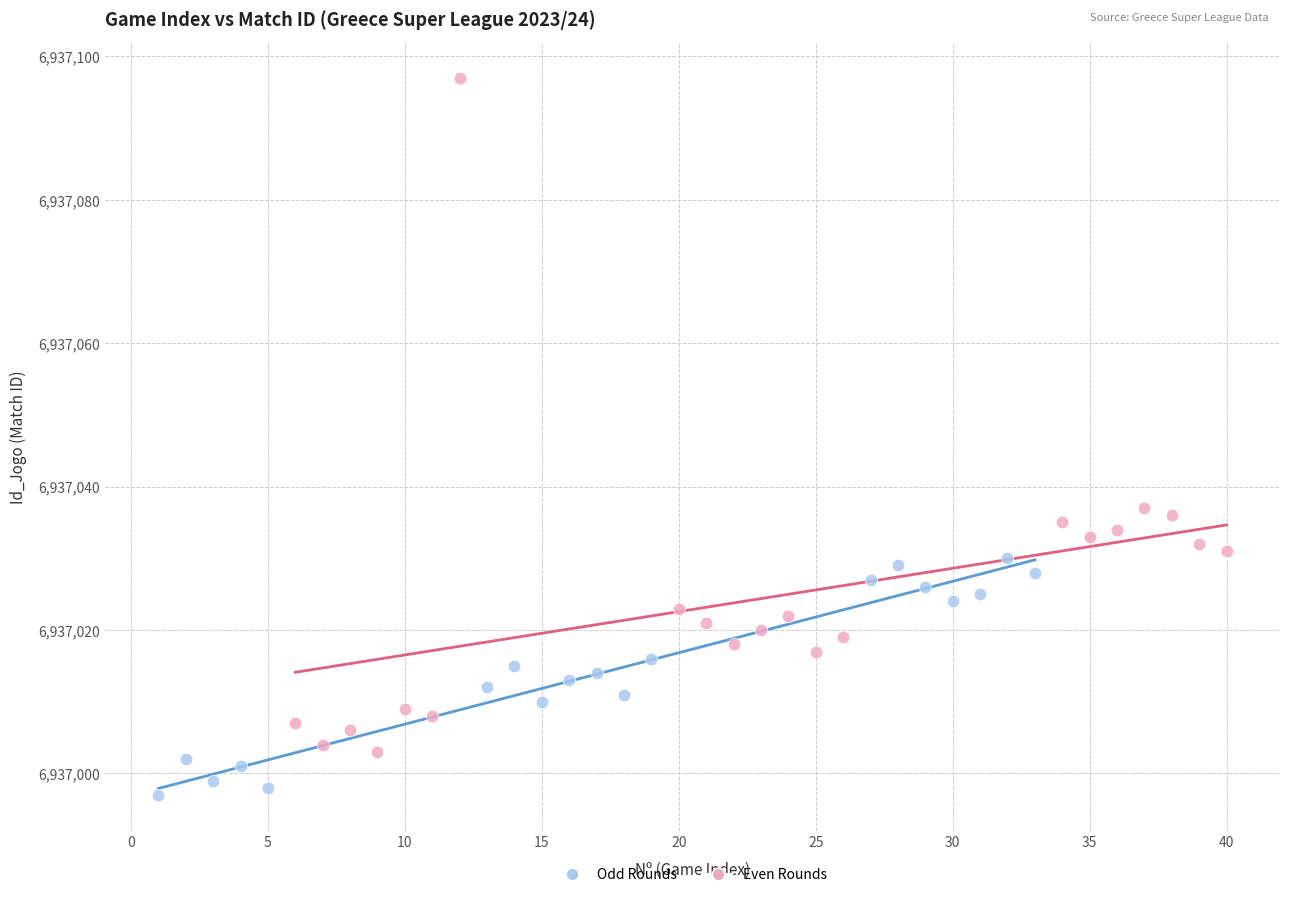

Which series contains the lowest Y value?

Odd Rounds